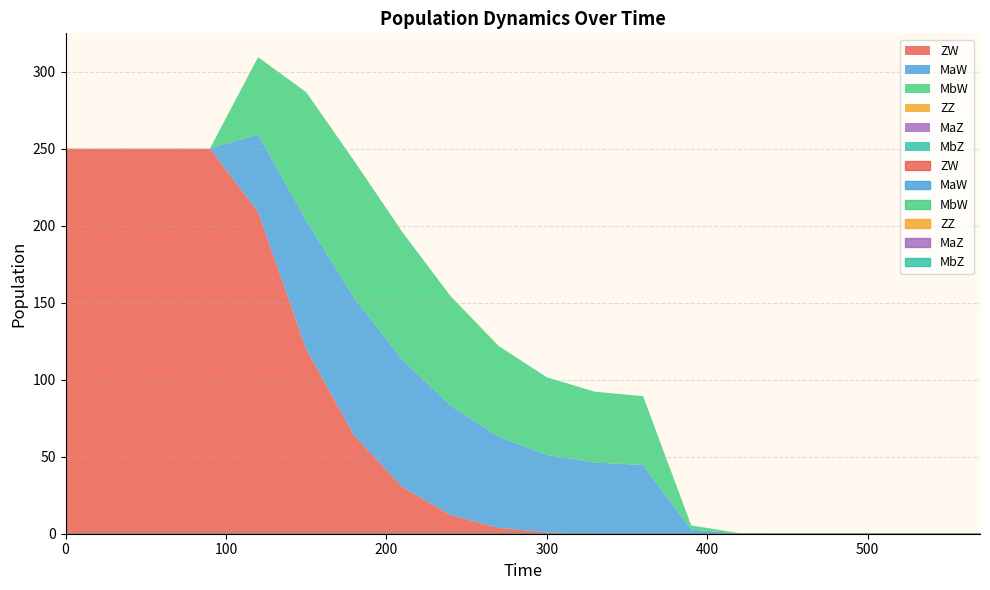

True or false: ZZ and MbW intersect in this chart.

False